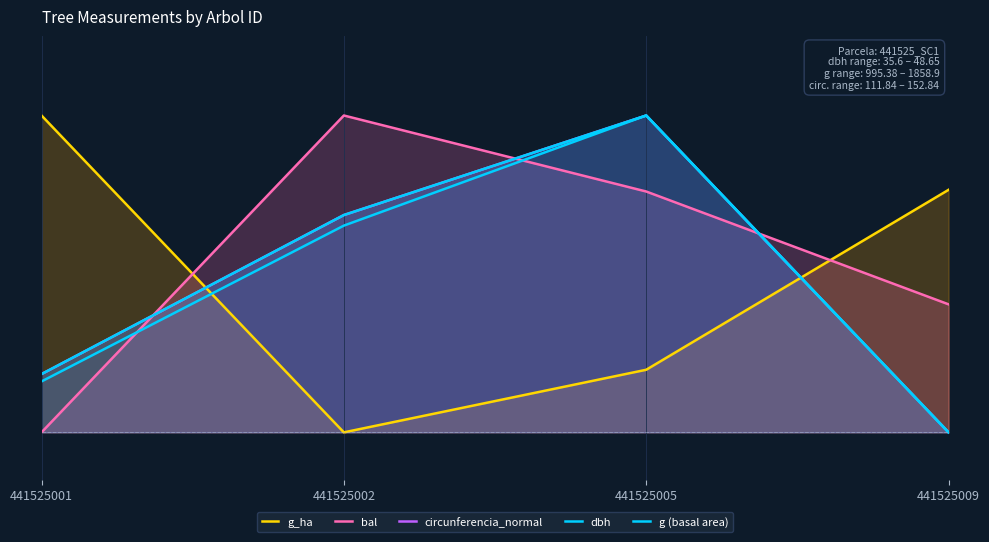

True or false: circunferencia_normal has a value of 0.5 at 441525009.

False